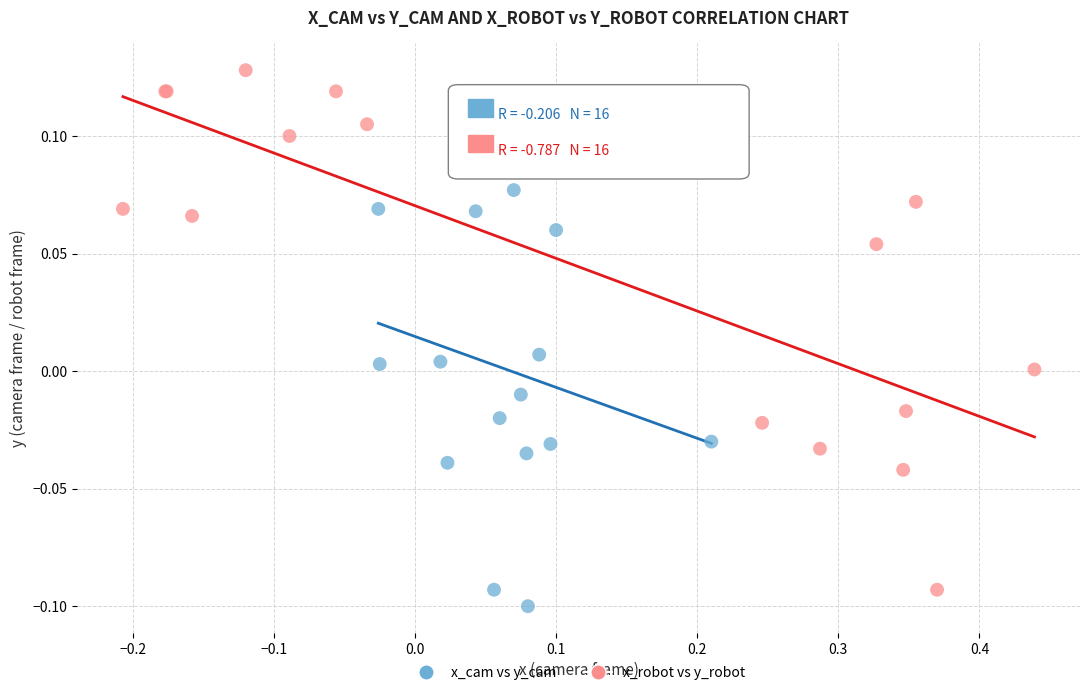

Which series contains the highest Y value?

x_robot vs y_robot